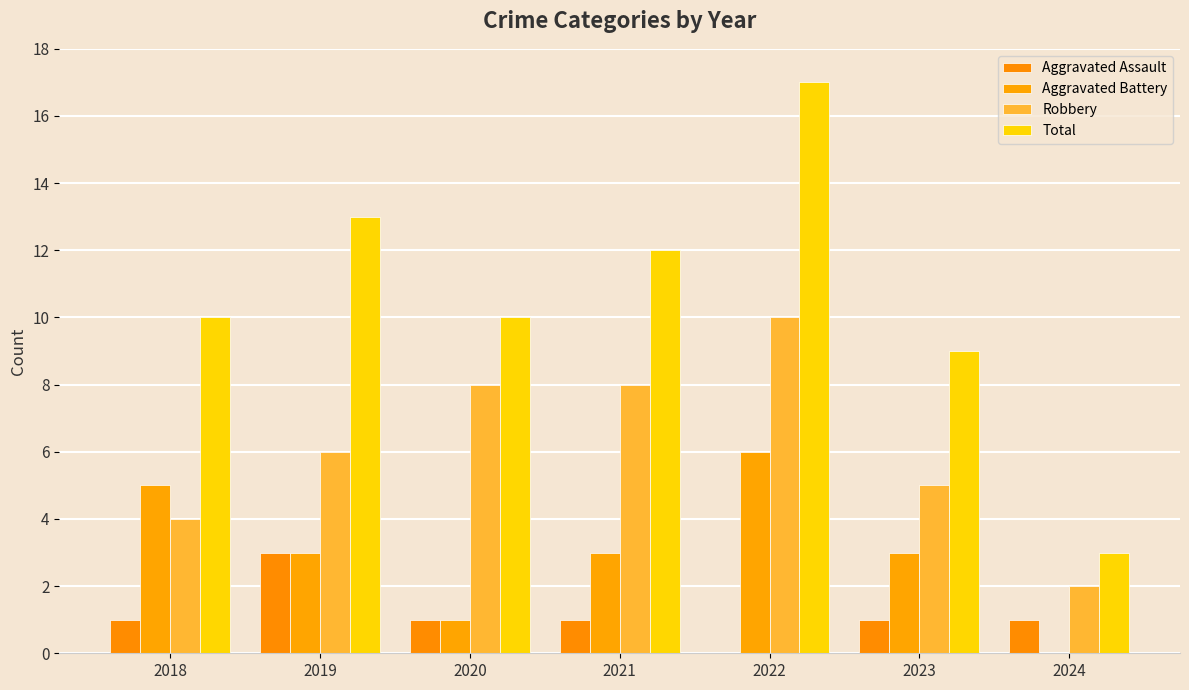

How many groups of bars are there?

7